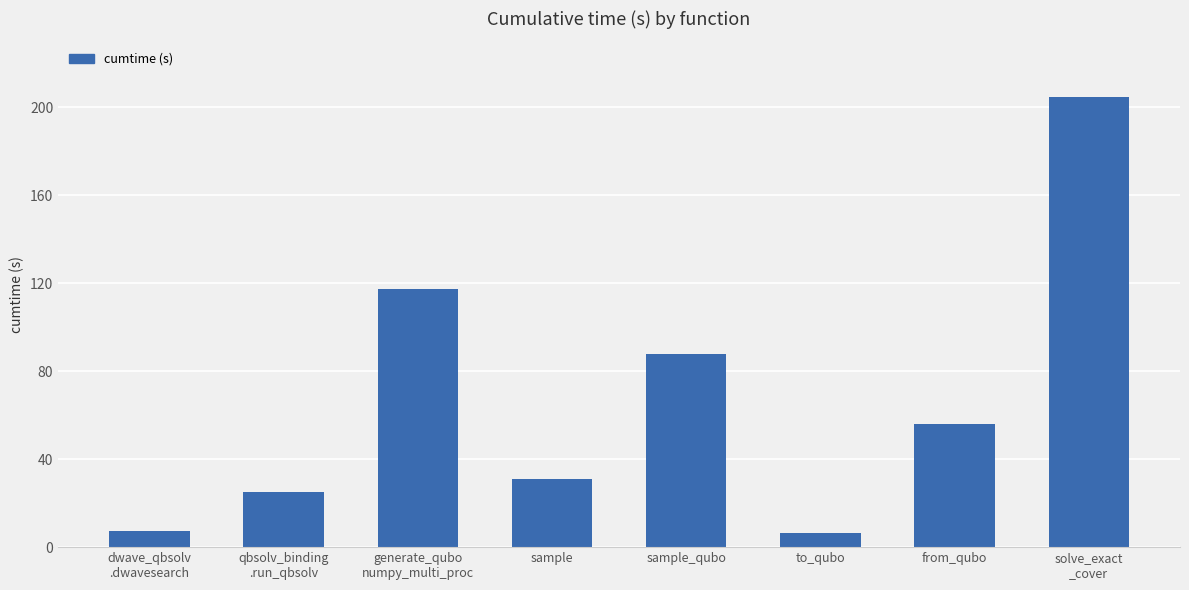

At which label is the value closest to 105?

generate_qubo
numpy_multi_proc